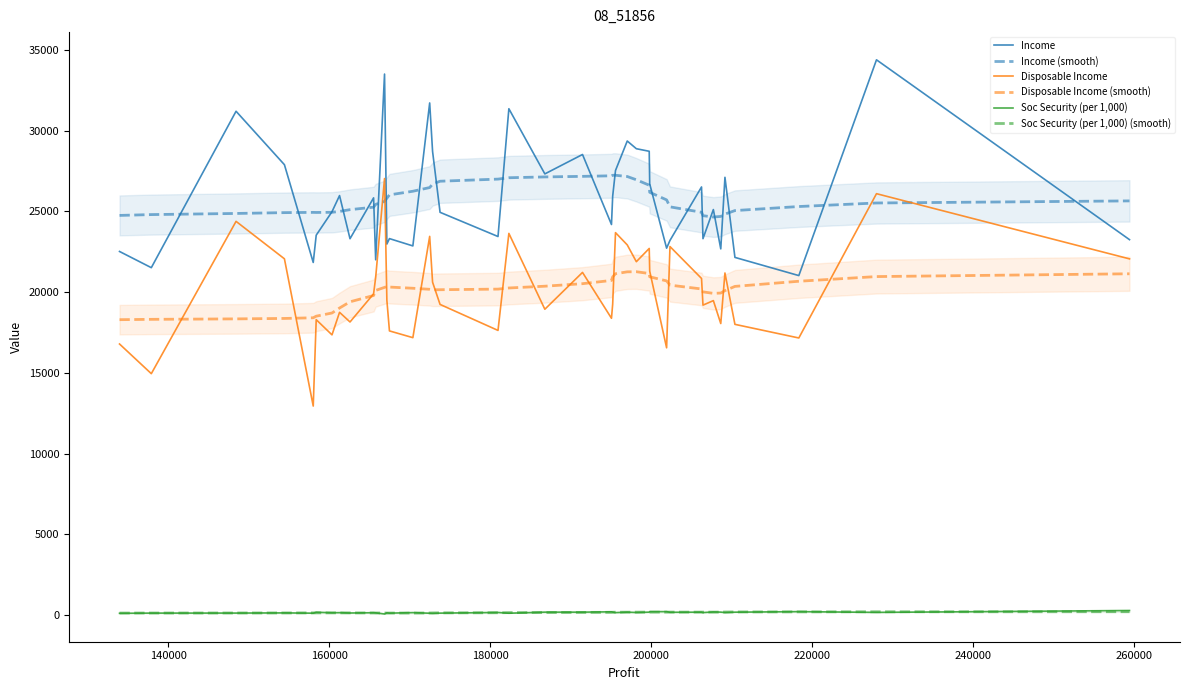

True or false: Disposable Income and Soc Security (per 1,000) cross at least once.

False